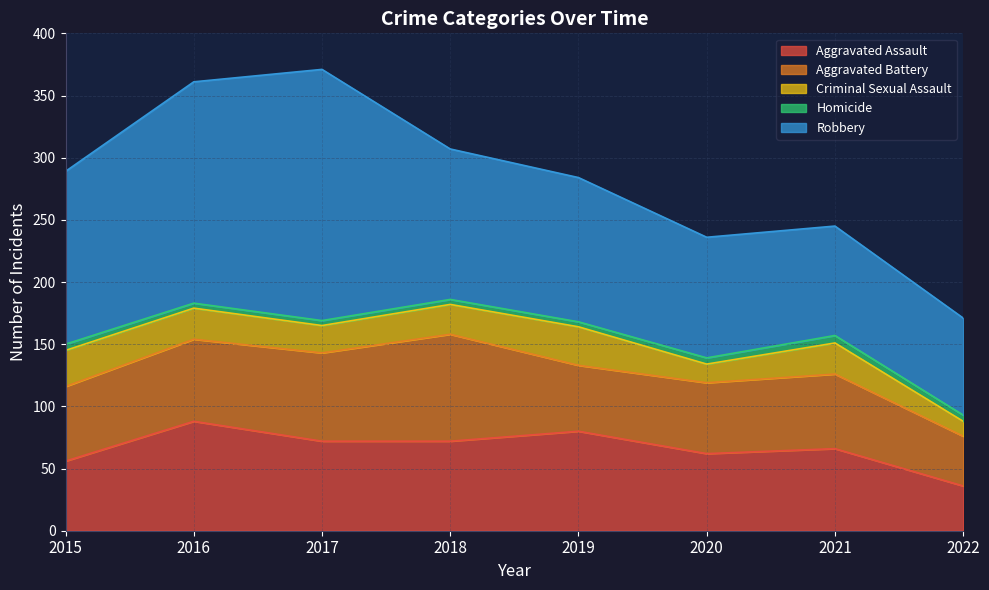

Is the value of Criminal Sexual Assault at 2021 greater than the value of Robbery at 2020?

No